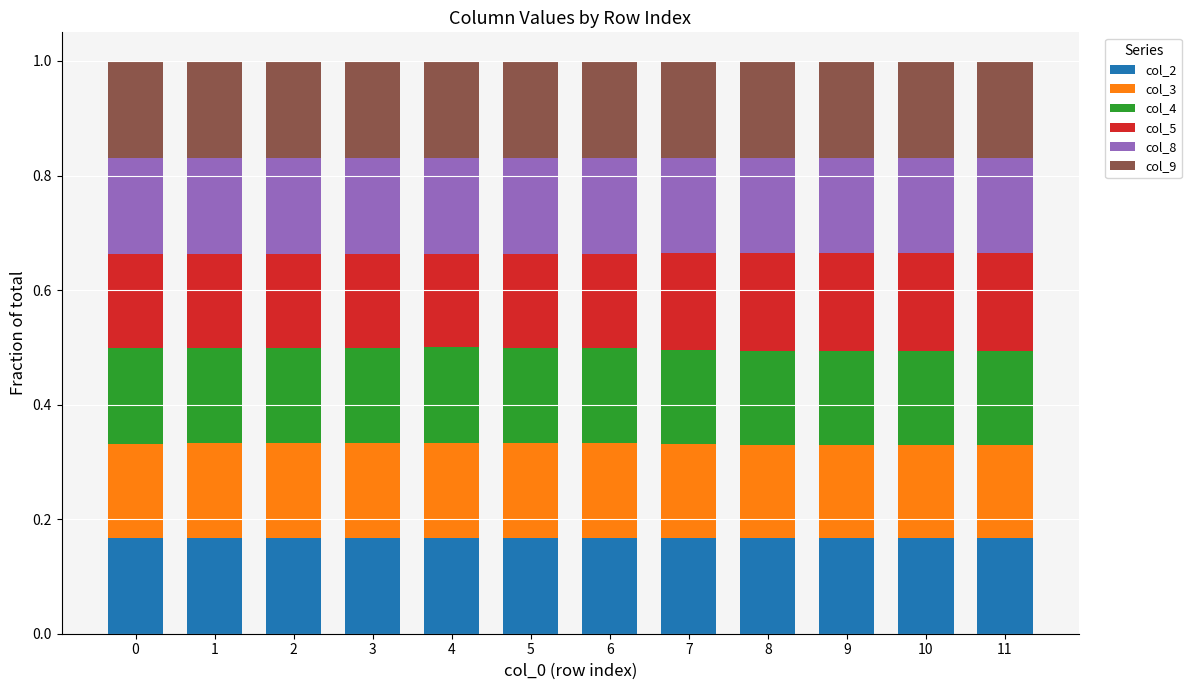

What are all the series names shown in the legend?

col_2, col_3, col_4, col_5, col_8, col_9